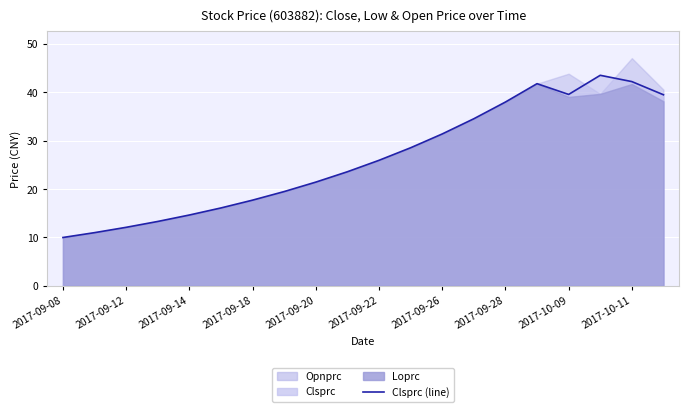

Is it true that the value at 2017-09-22 is 43.2?

False